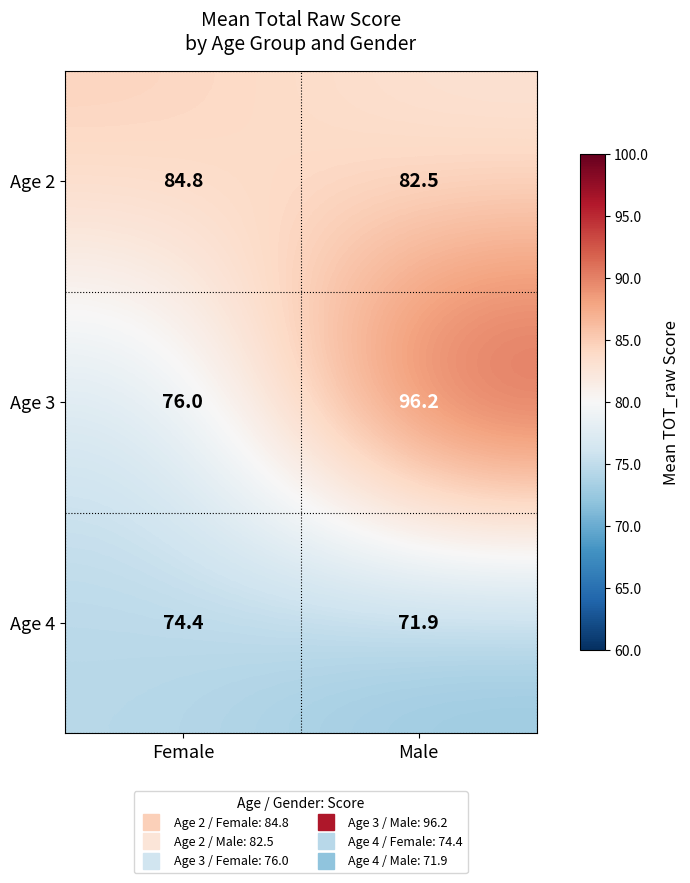

Where is Age 2 nearest to the value 83?

Male